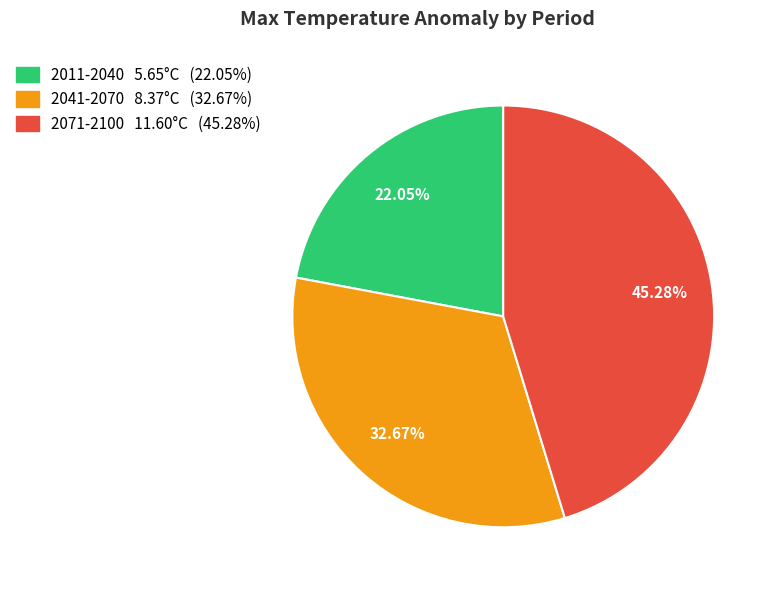

Which category has the smallest portion of the pie?

2011-2040